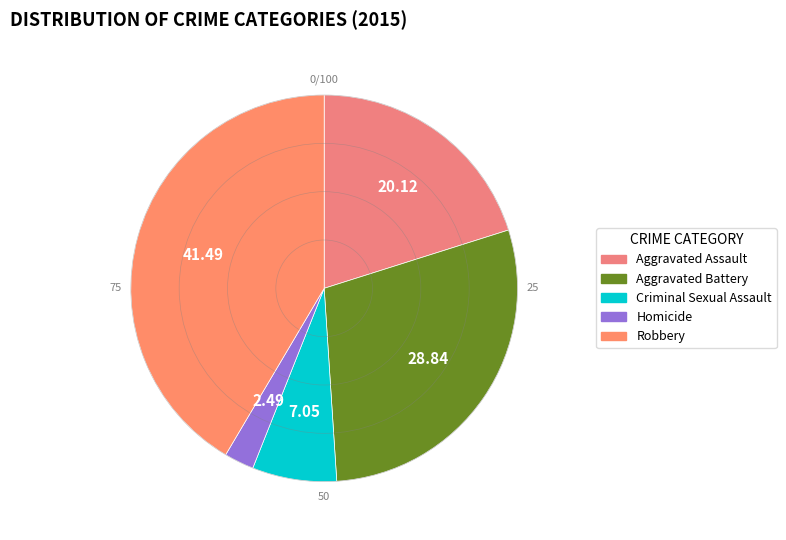

Which category has the biggest portion of the pie?

Robbery